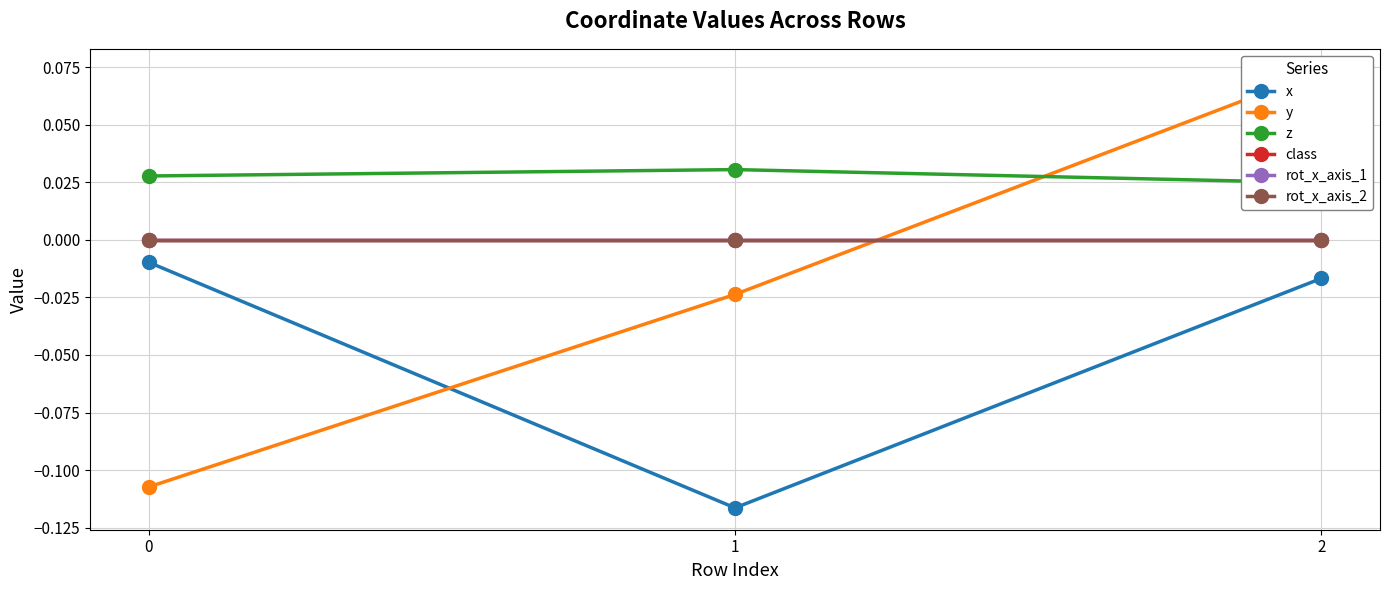

How many values in the y series exceed 0?

1